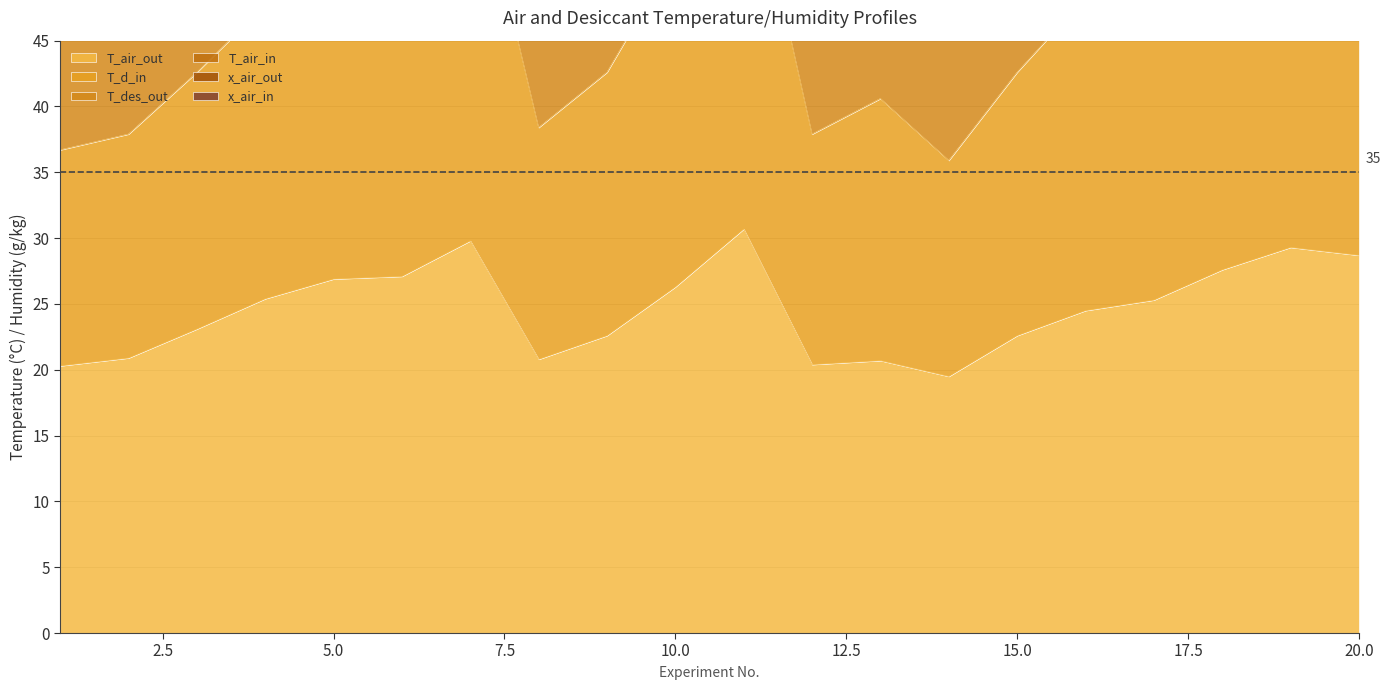

Is the value of T_des_out at 9 greater than the value of T_d_in at 17?

Yes